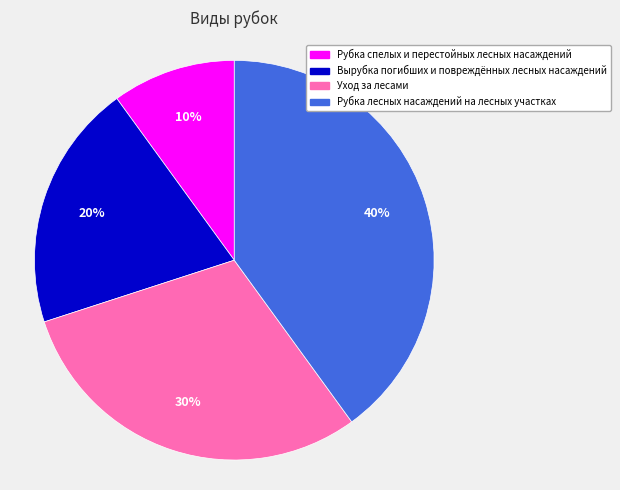

Combined, do Рубка лесных насаждений на лесных участках and Вырубка погибших и повреждённых лесных насаждений account for over 50%?

Yes